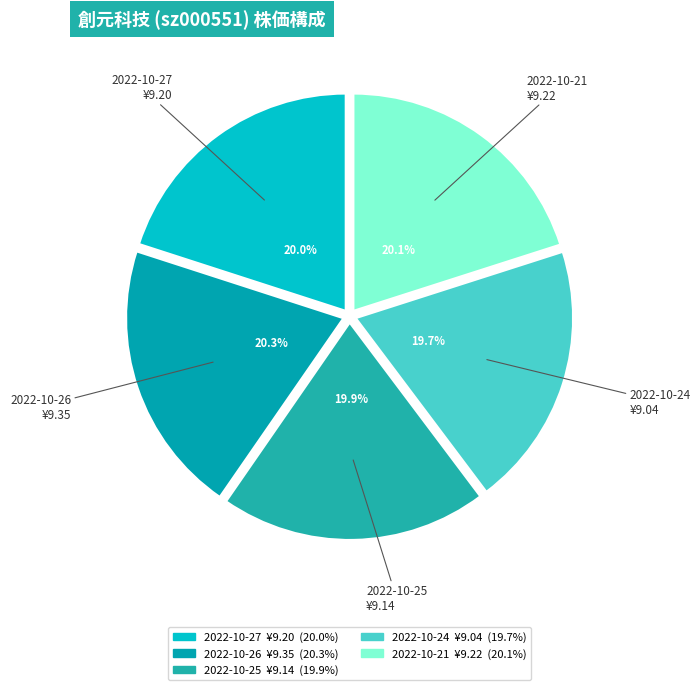

Count the number of slices in the pie.

5